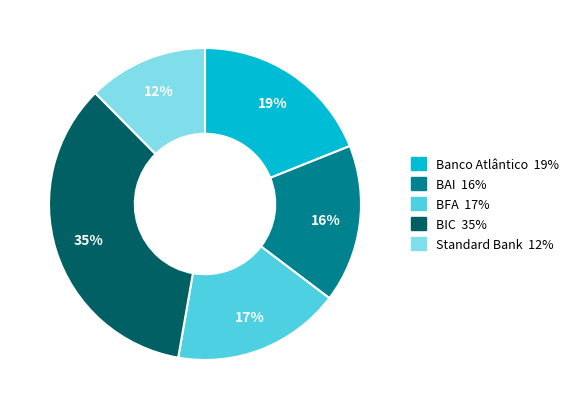

Do BFA and BIC together represent more than half of the pie?

Yes